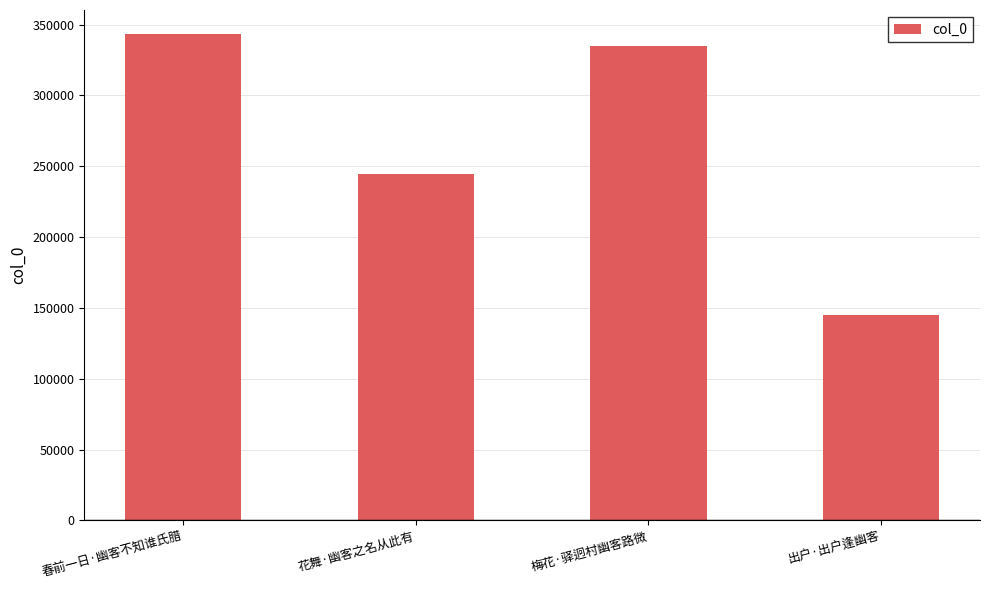

What is the label of the 1st bar from the left?

春前一日·幽客不知谁氏腊